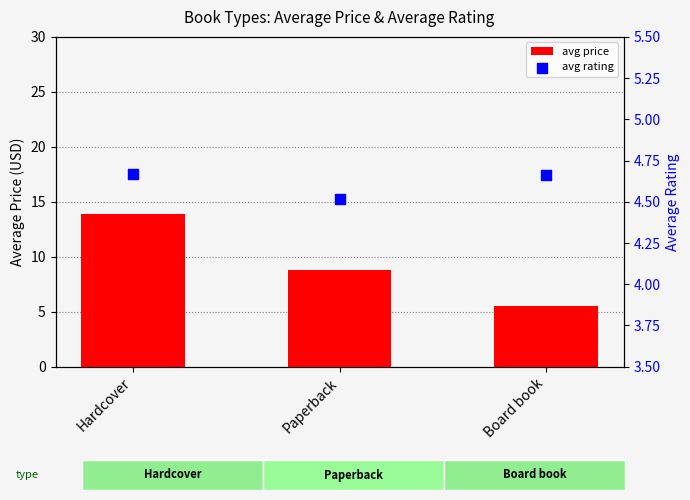

At how many categories does at least one series exceed 13?

1